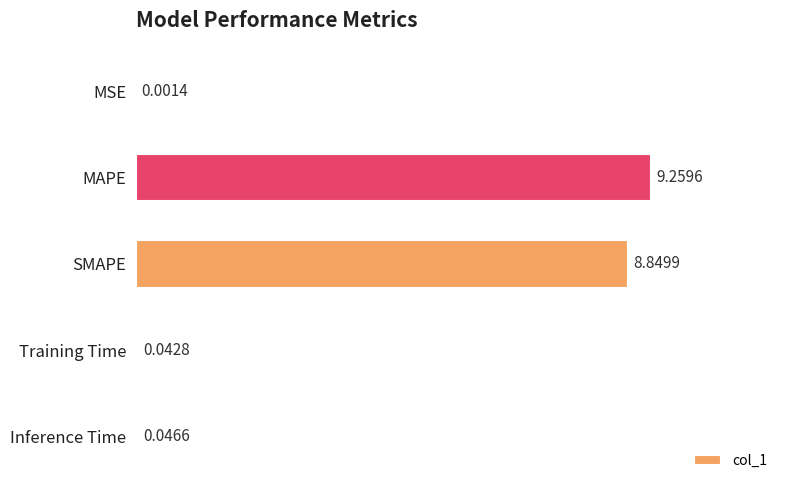

Does the chart contain stacked bars?

No